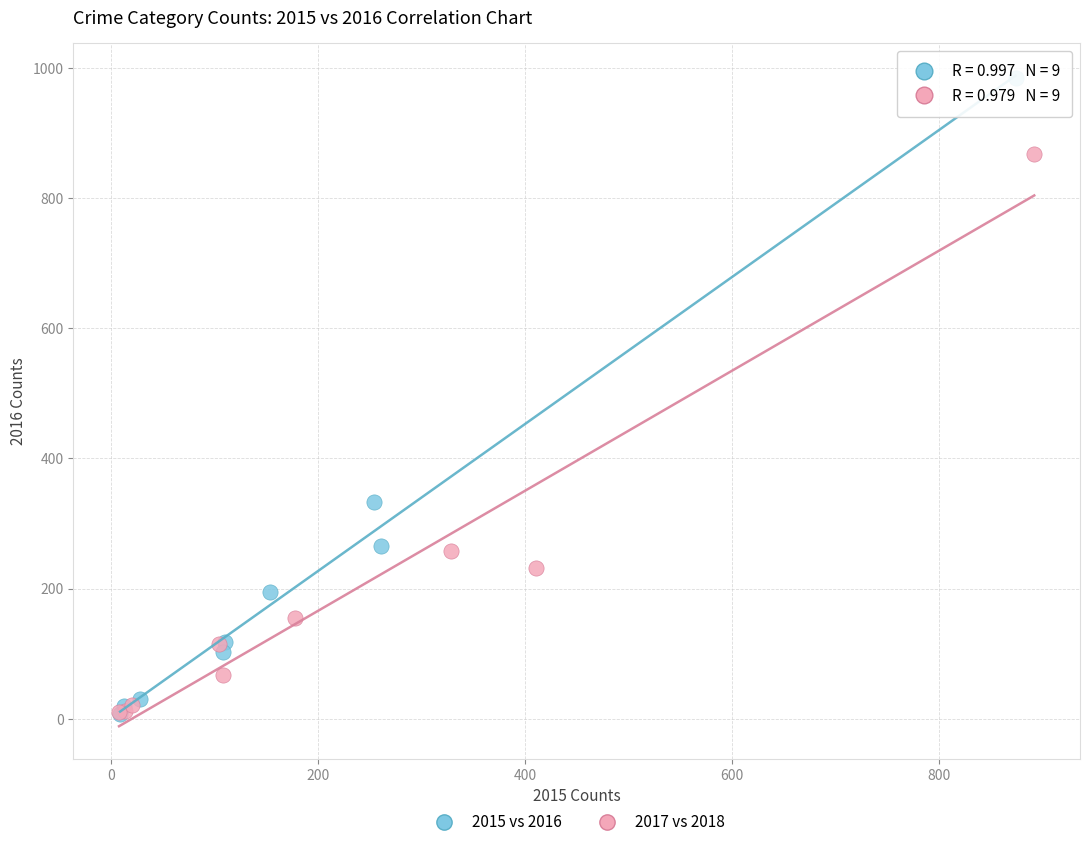

Which series reaches the maximum Y coordinate?

2015 vs 2016